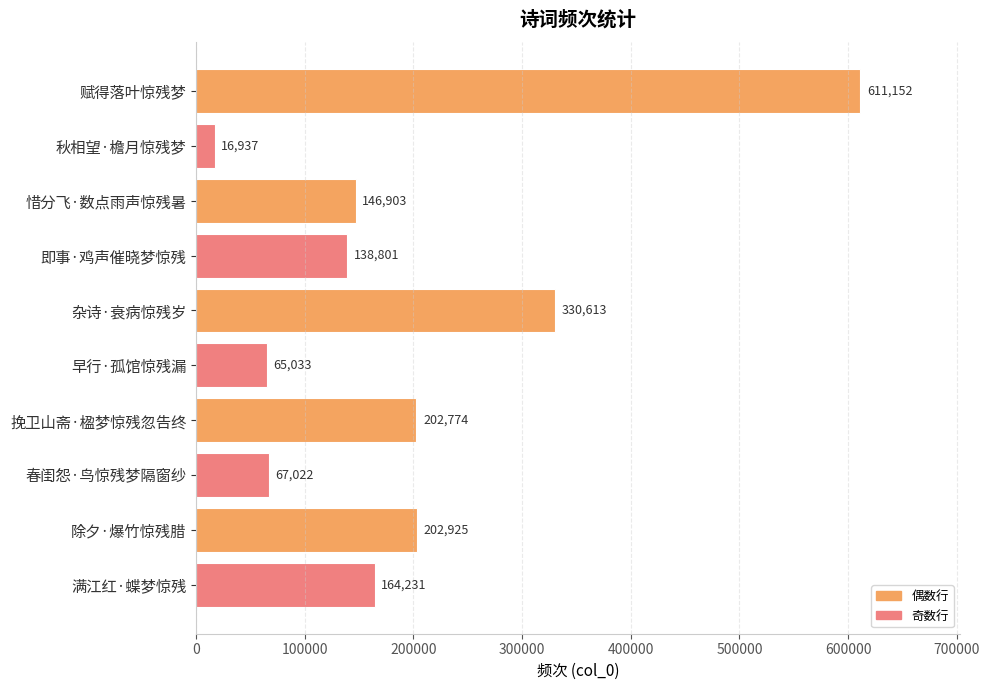

Read the value at 惜分飞·数点雨声惊残暑, to the nearest 50.

146900